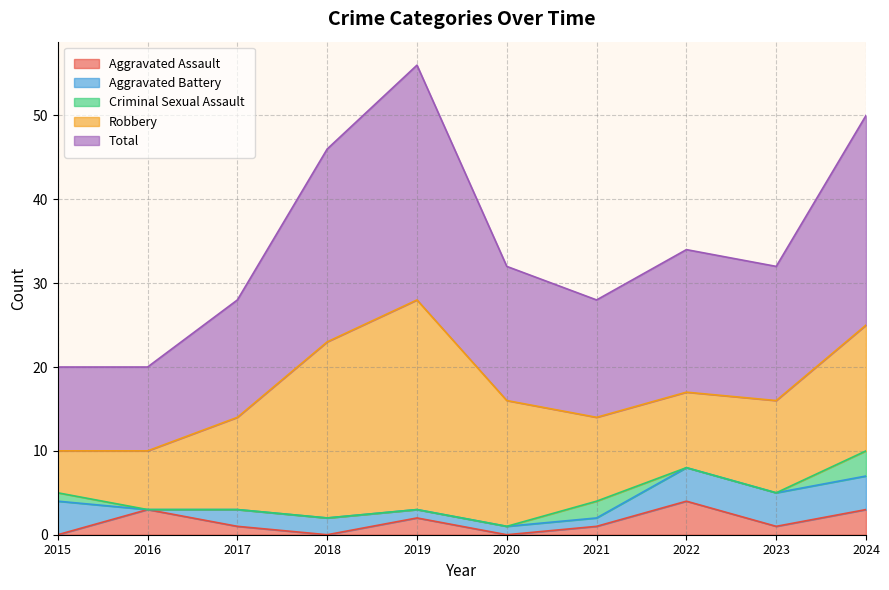

At which category does the chart reach its minimum across all series?

2015